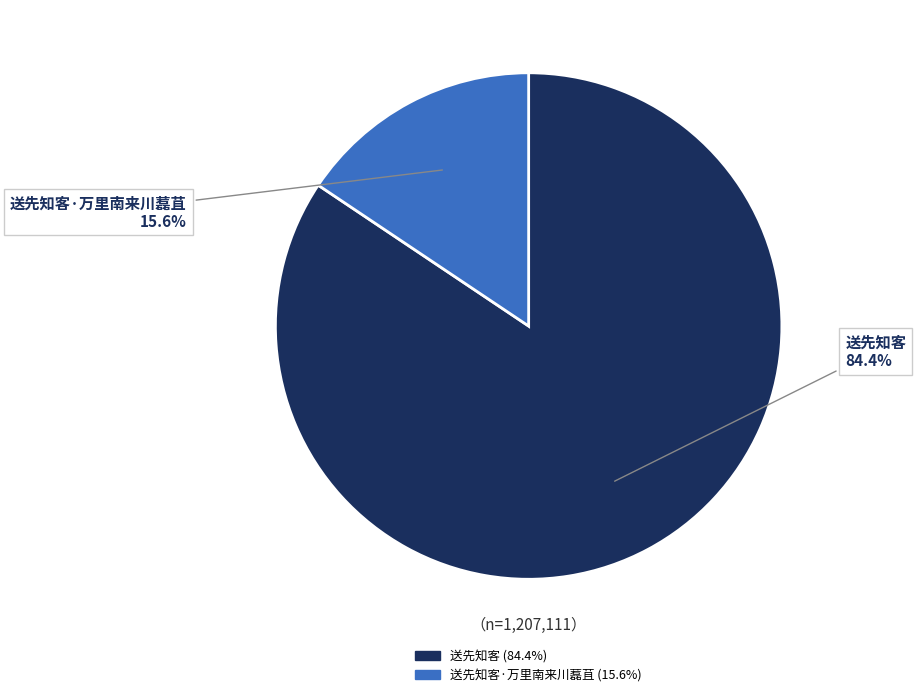

Which category has the smallest portion of the pie?

送先知客·万里南来川藞苴